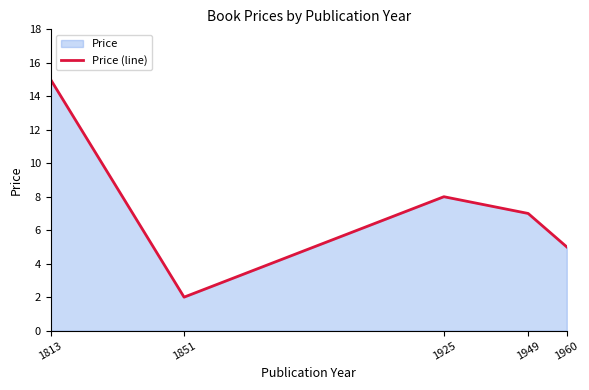

Where is the data nearest to the value 8?

1925